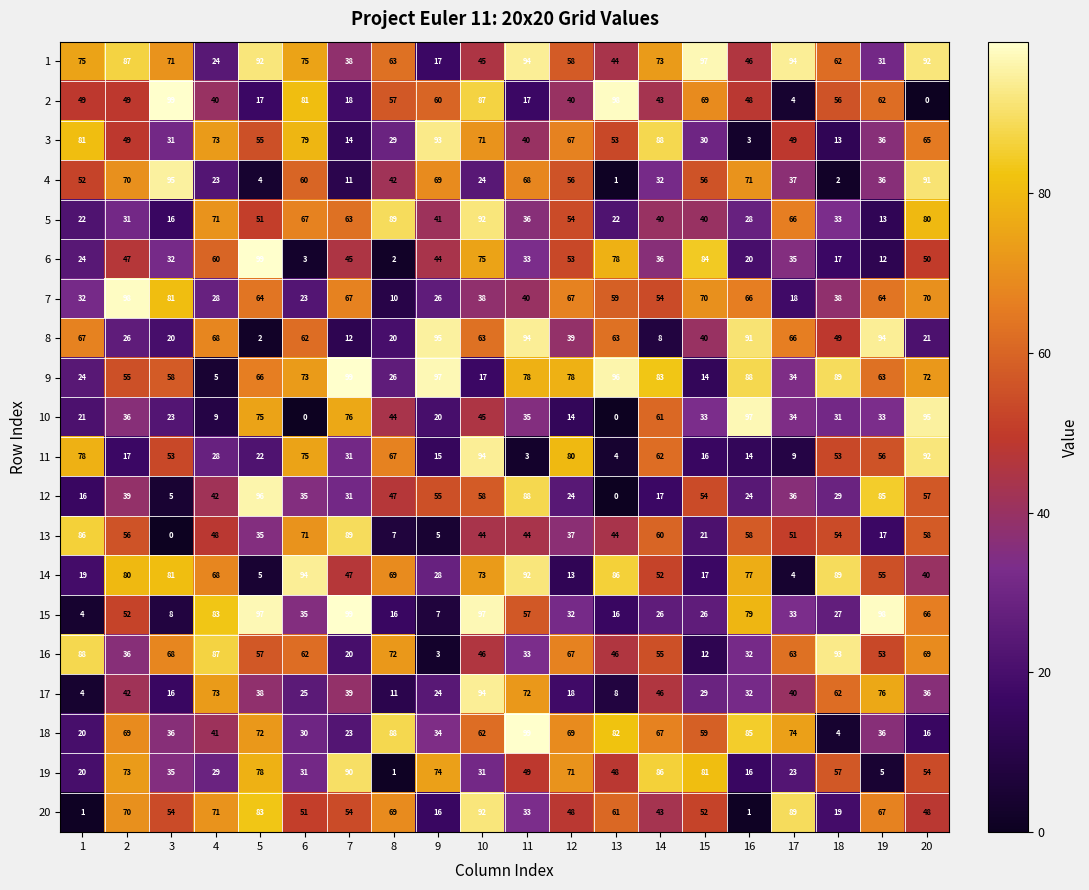

What is the total value across all series at 1?

783